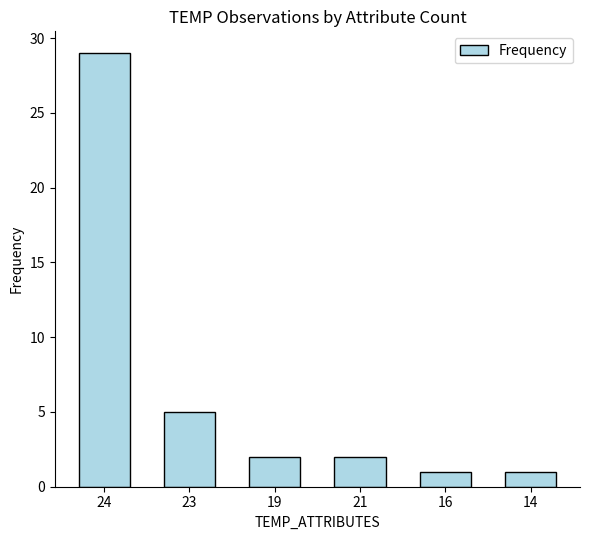

Approximately how many times larger is the value at 19 compared to 21?

1.0